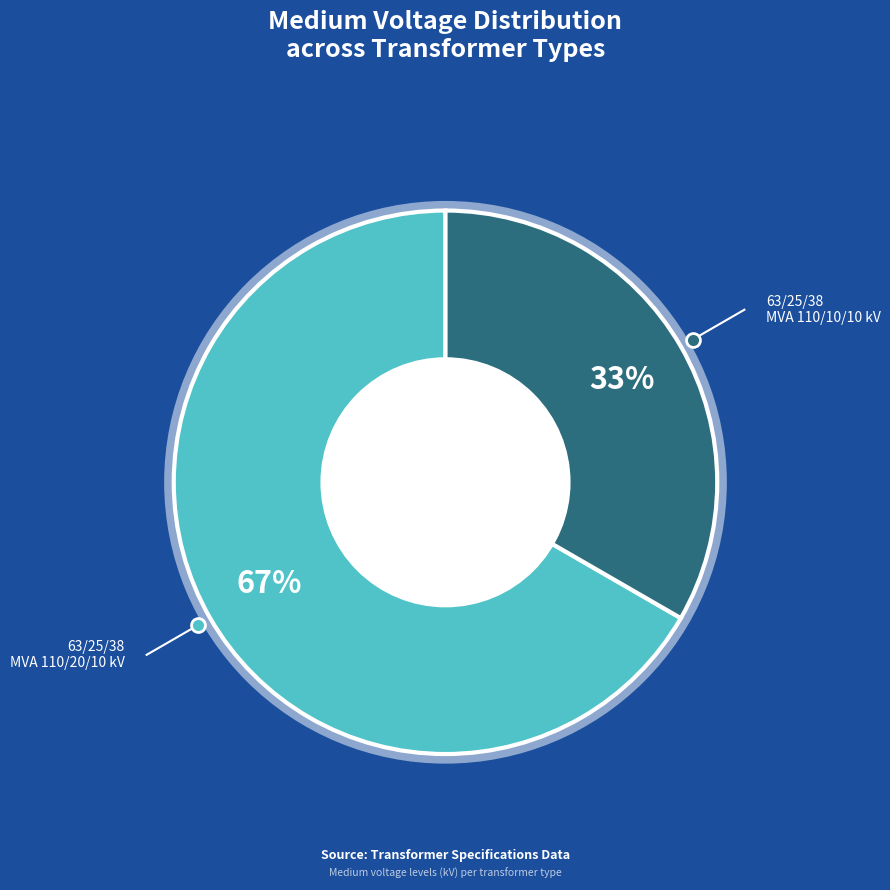

Is there any slice that represents more than half of the pie?

Yes